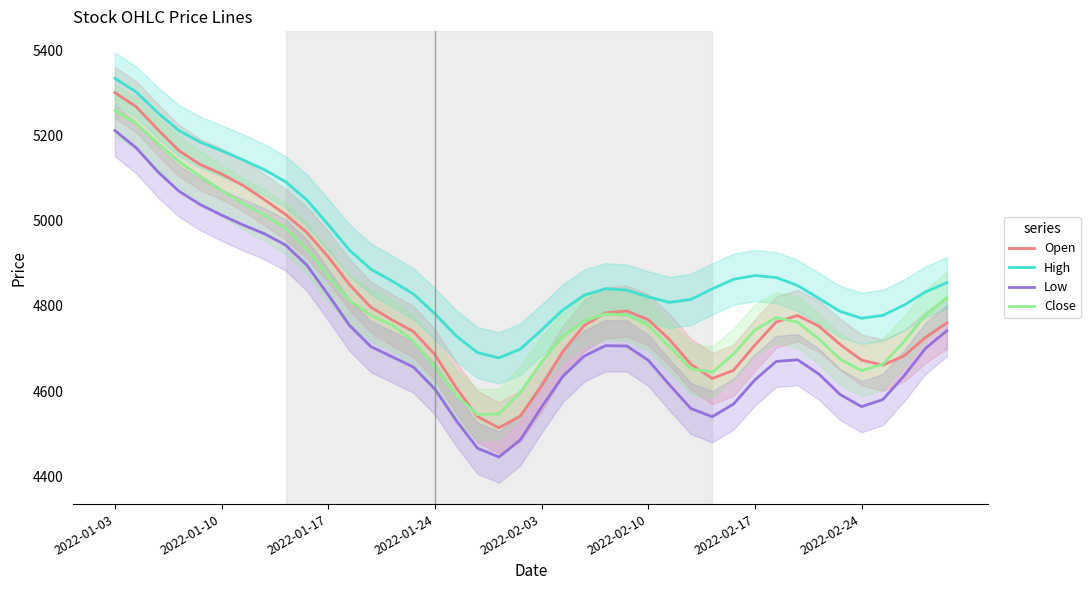

At which category is the sum across all series the highest?

2022-01-03